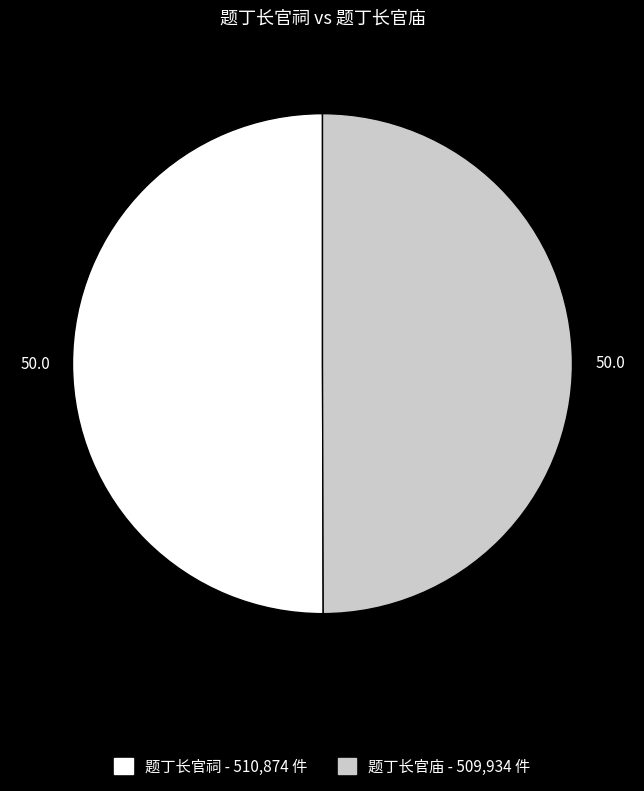

Is it true that 题丁长官庙 is 50% of the pie?

True